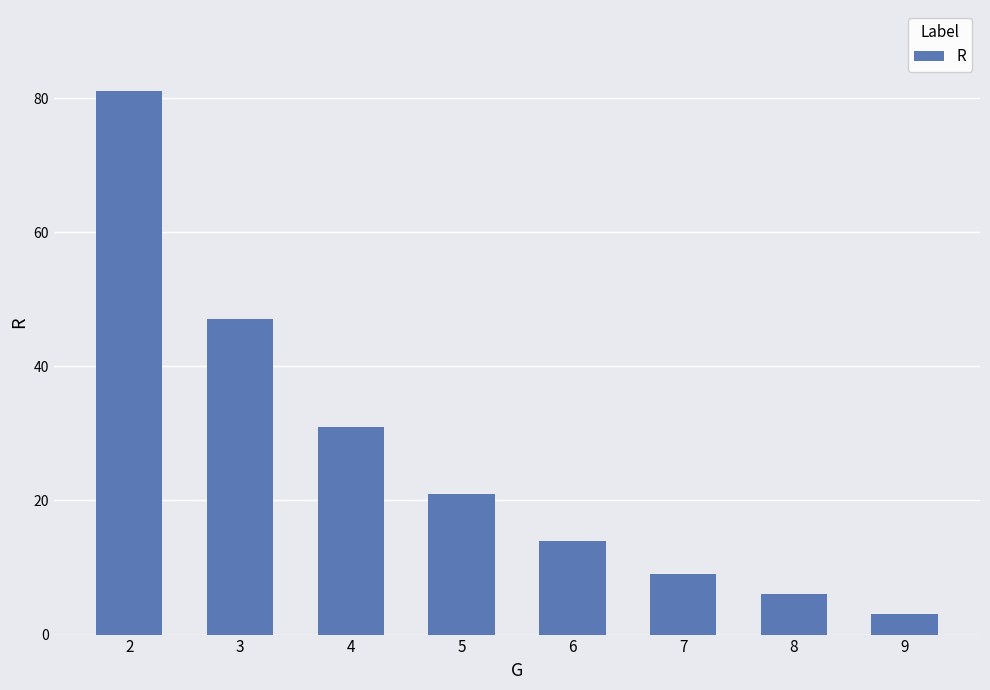

What is the sum of the values at 8 and 5?

27